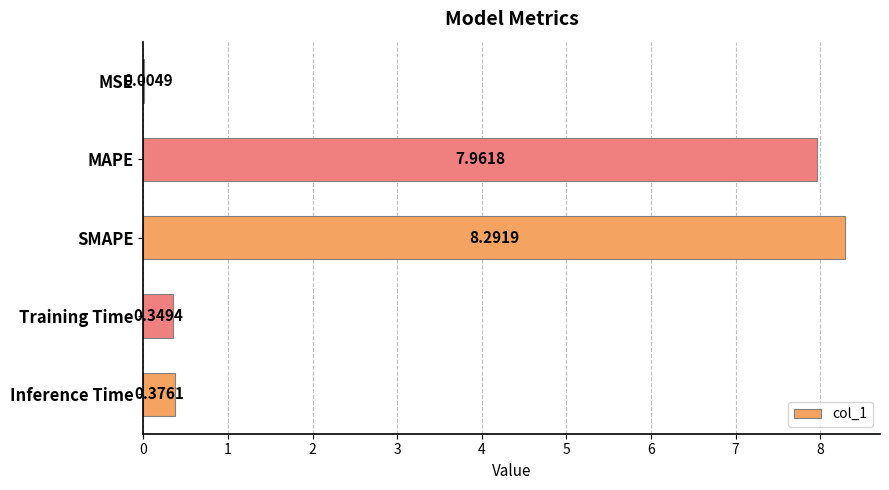

What is the sum of the values at SMAPE and MAPE?

16.3